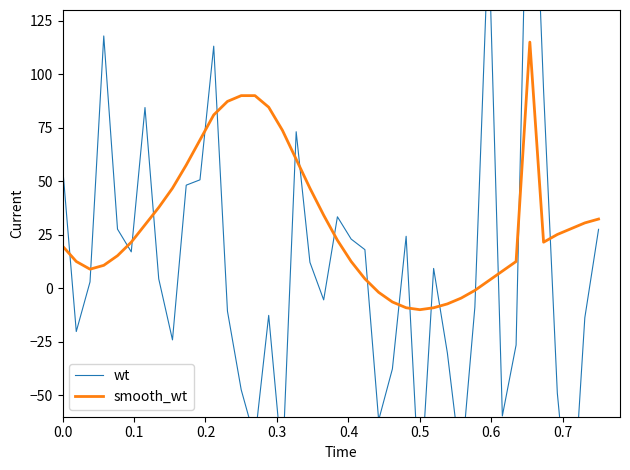

What is the lowest value of the wt series?

-116.4